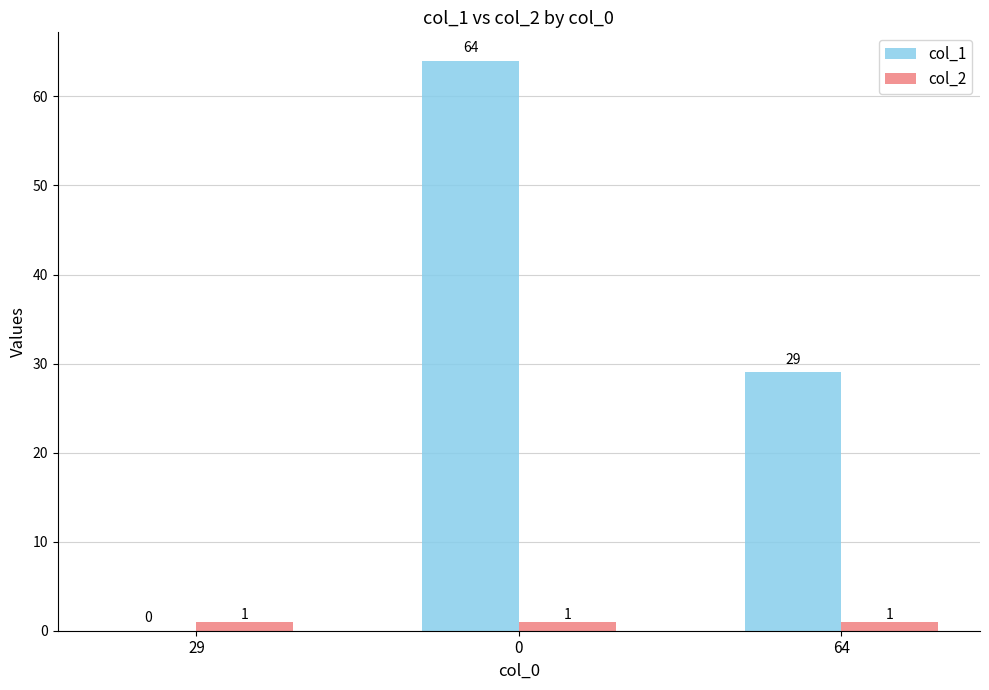

How many groups of bars are there?

3